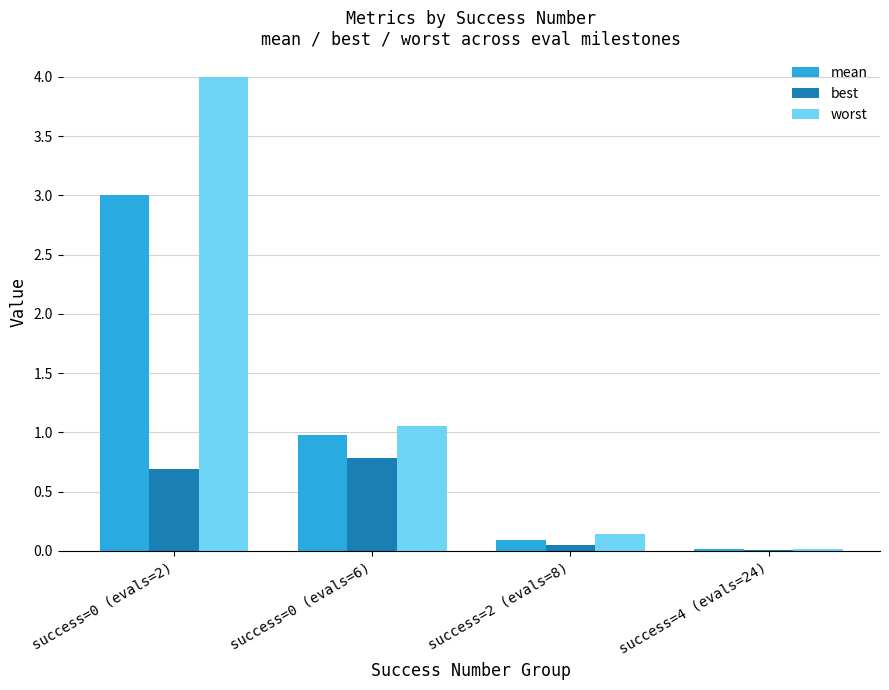

What are all the series names shown in the legend?

mean, best, worst